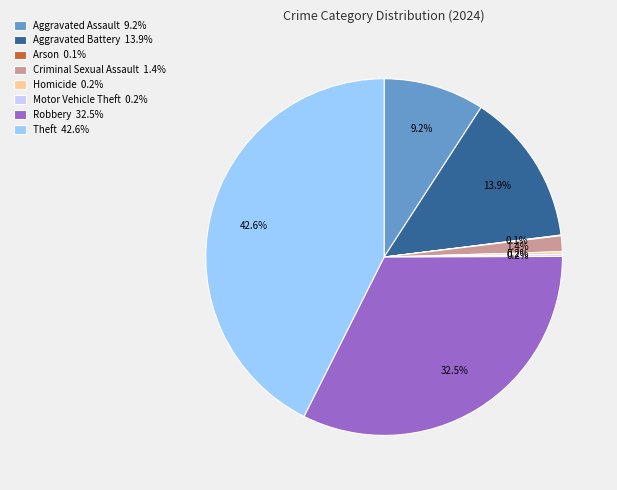

Between Criminal Sexual Assault 1.4% and Aggravated Assault 9.2%, which is larger?

Aggravated Assault 9.2%